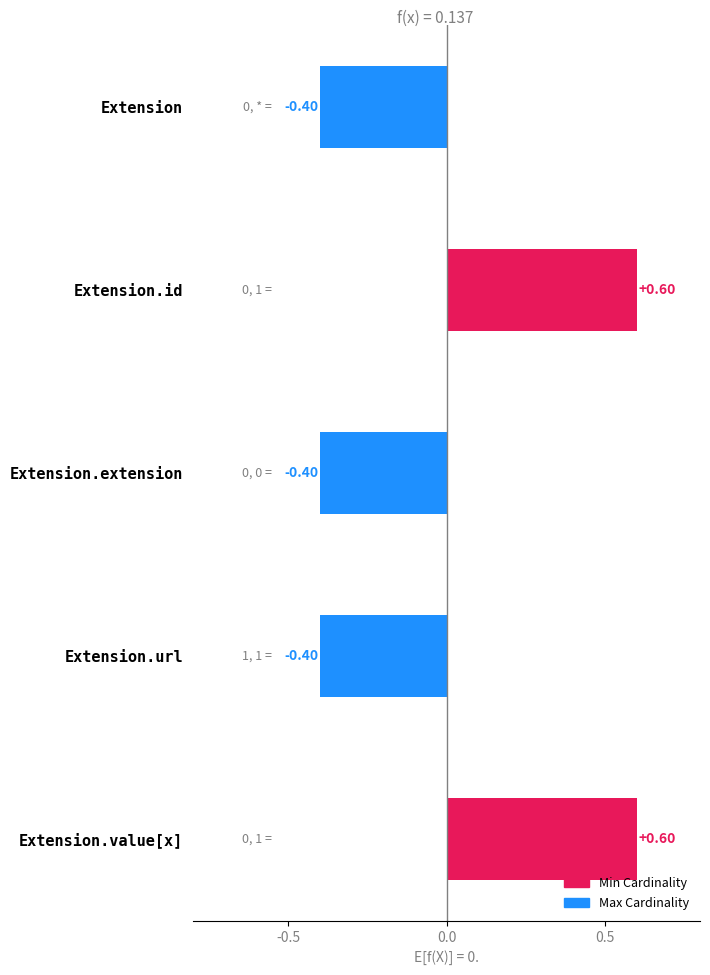

What is the label of the 5th bar from the top?

Extension.value[x]